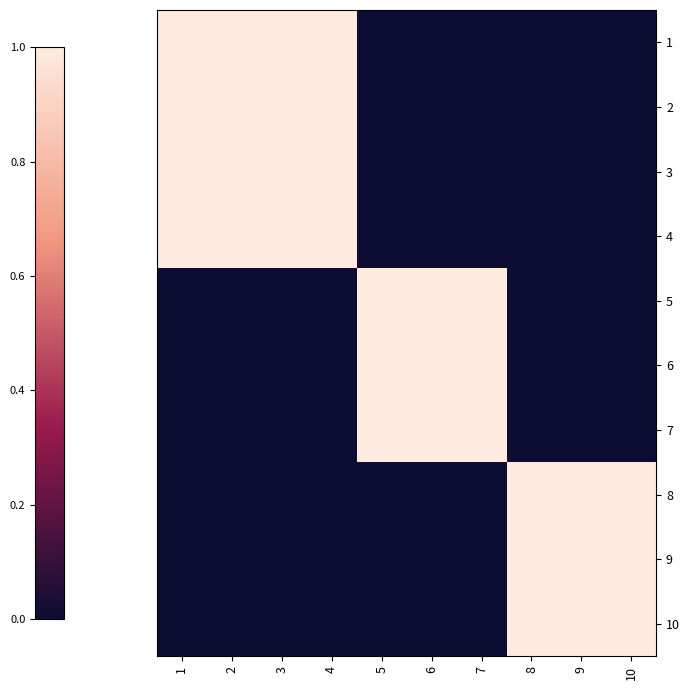

What is the difference between the highest and lowest values at 5?

1.0